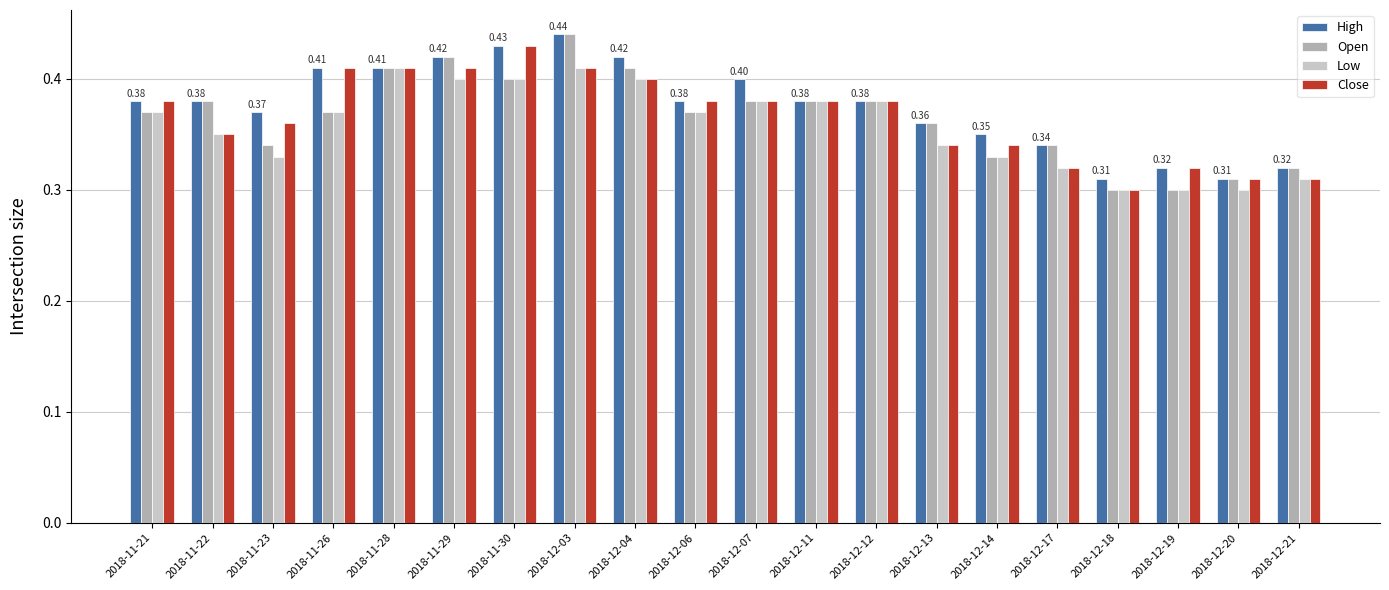

Between 2018-12-11 and 2018-12-20, which series saw the biggest shift?

Low